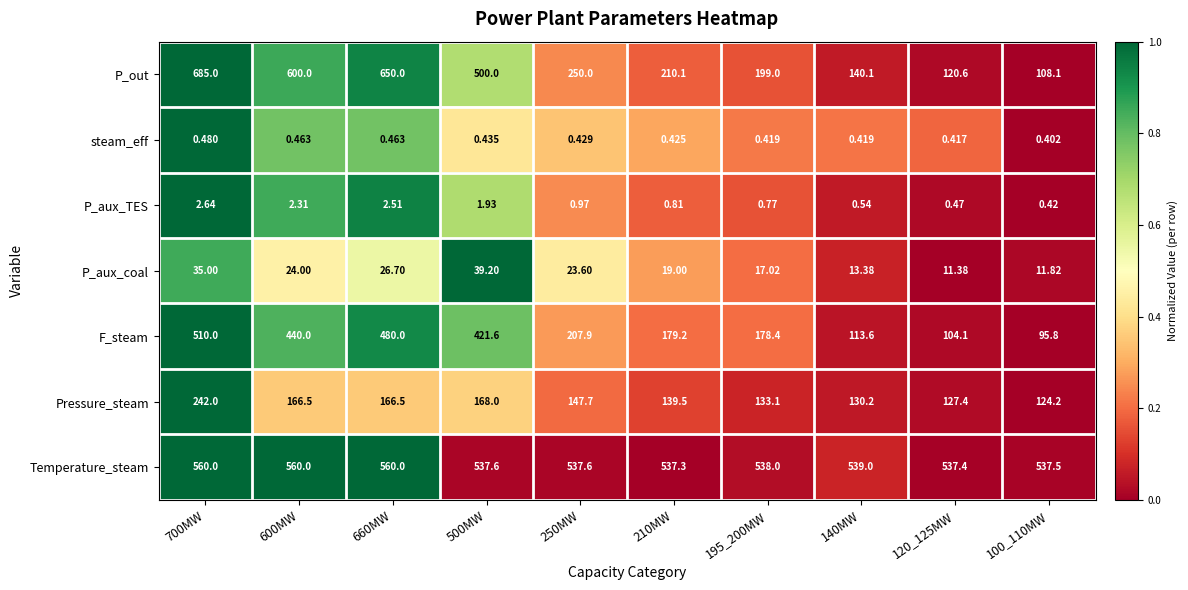

What is the total value across all series at 195_200MW?

1066.7